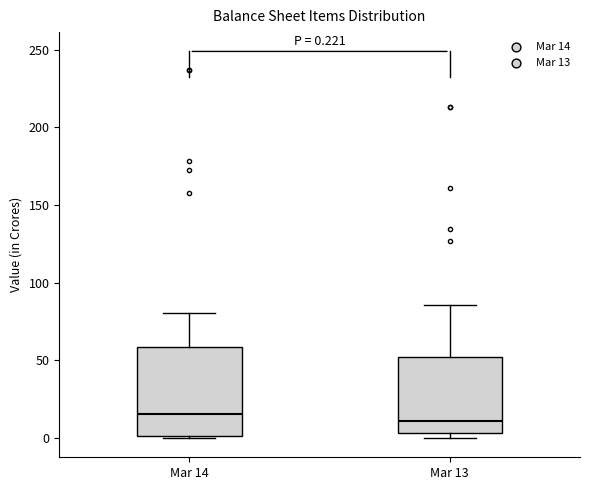

Comparing the boxes themselves (not the whiskers), which one is the tallest?

Mar 14